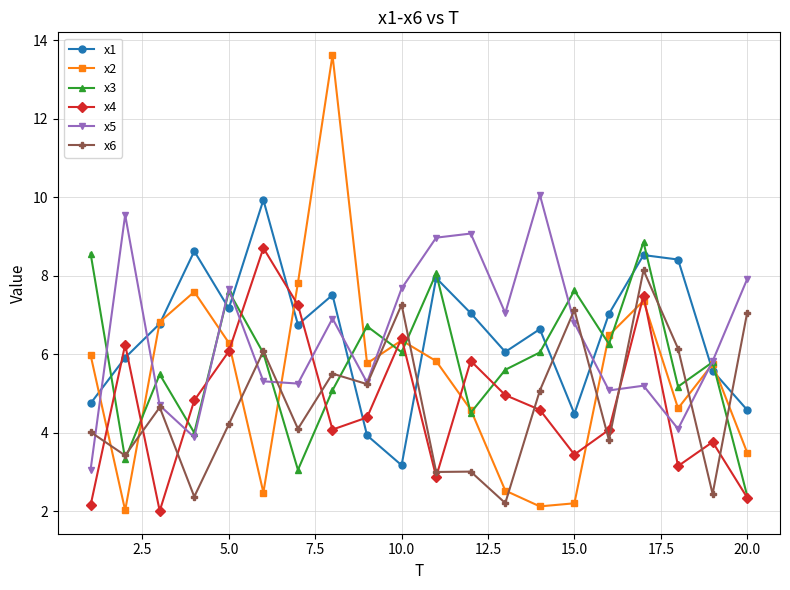

True or false: x5 has more than 2 interior local peaks.

True